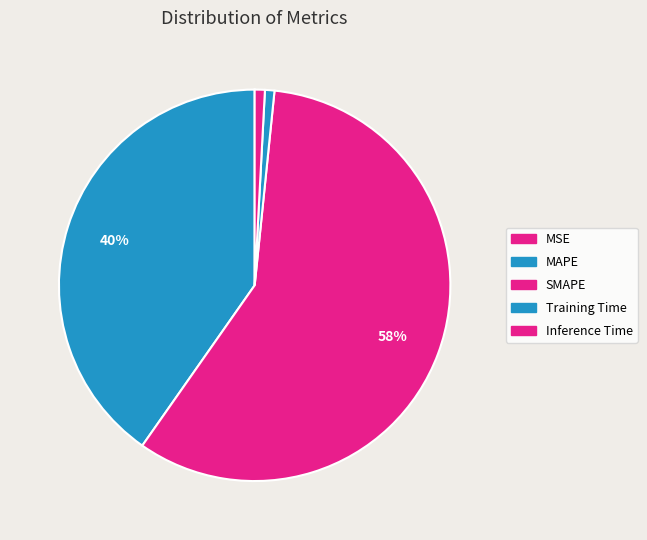

The SMAPE slice represents 66% of the pie. True or false?

False